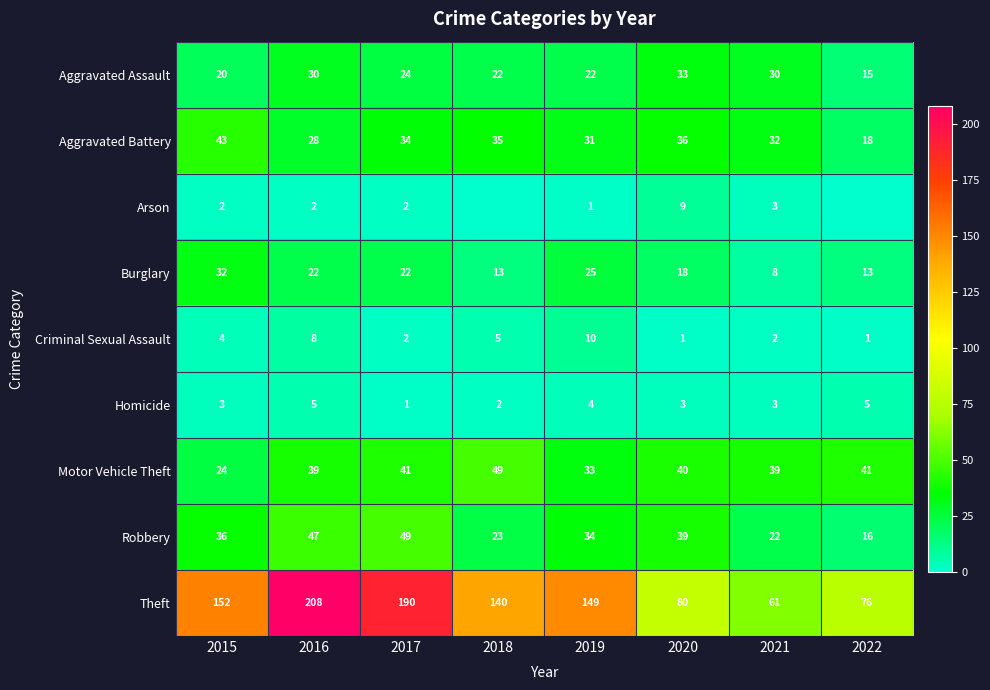

What is the average value of the Aggravated Battery series?

32